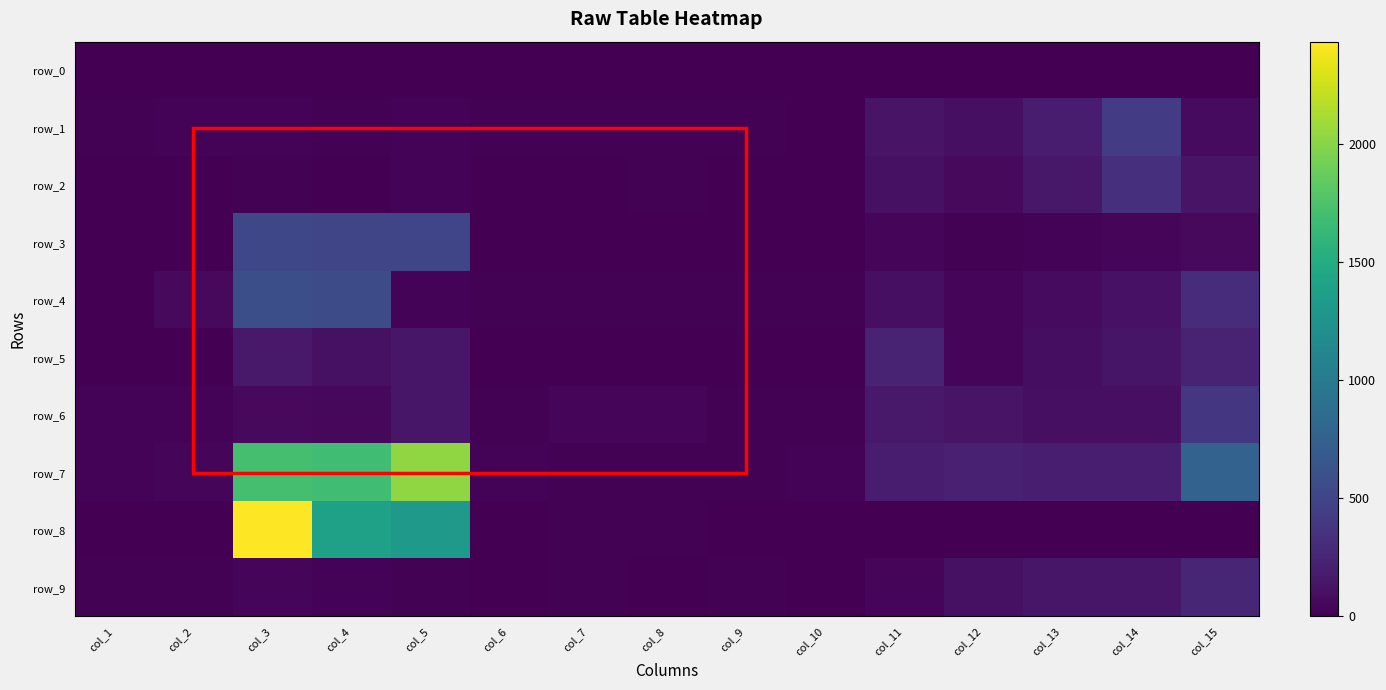

What is the spread (max minus min) of values at col_11?

230